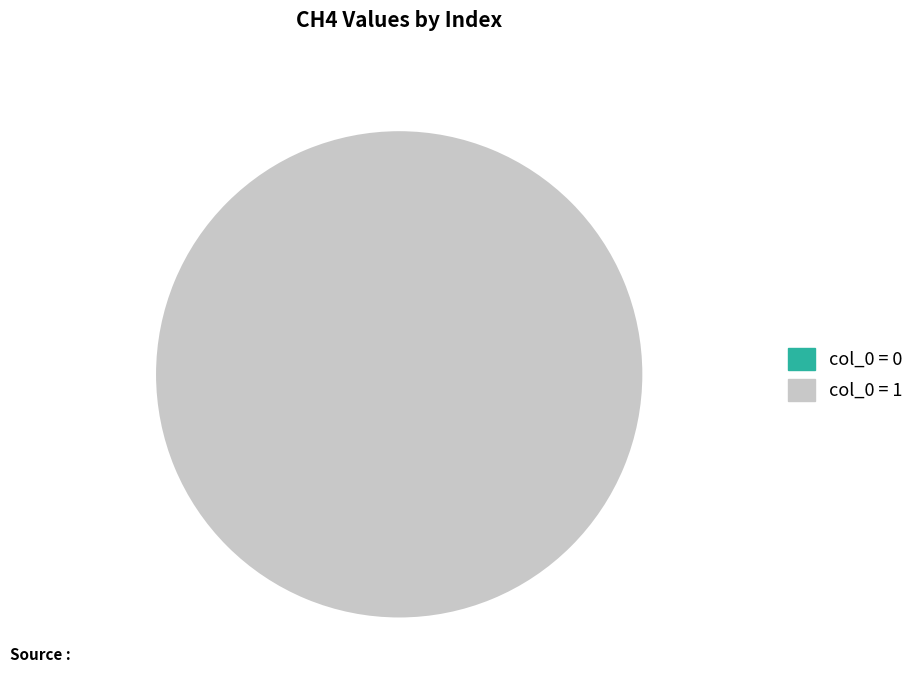

Count the number of slices in the pie.

2